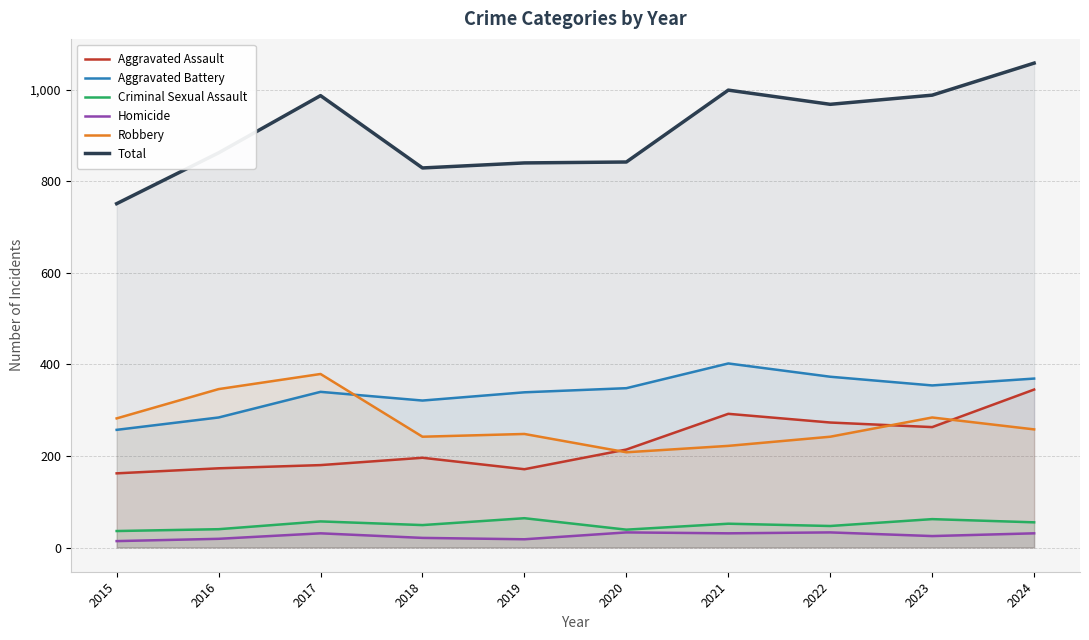

Where does the Robbery series first go above 258?

2015